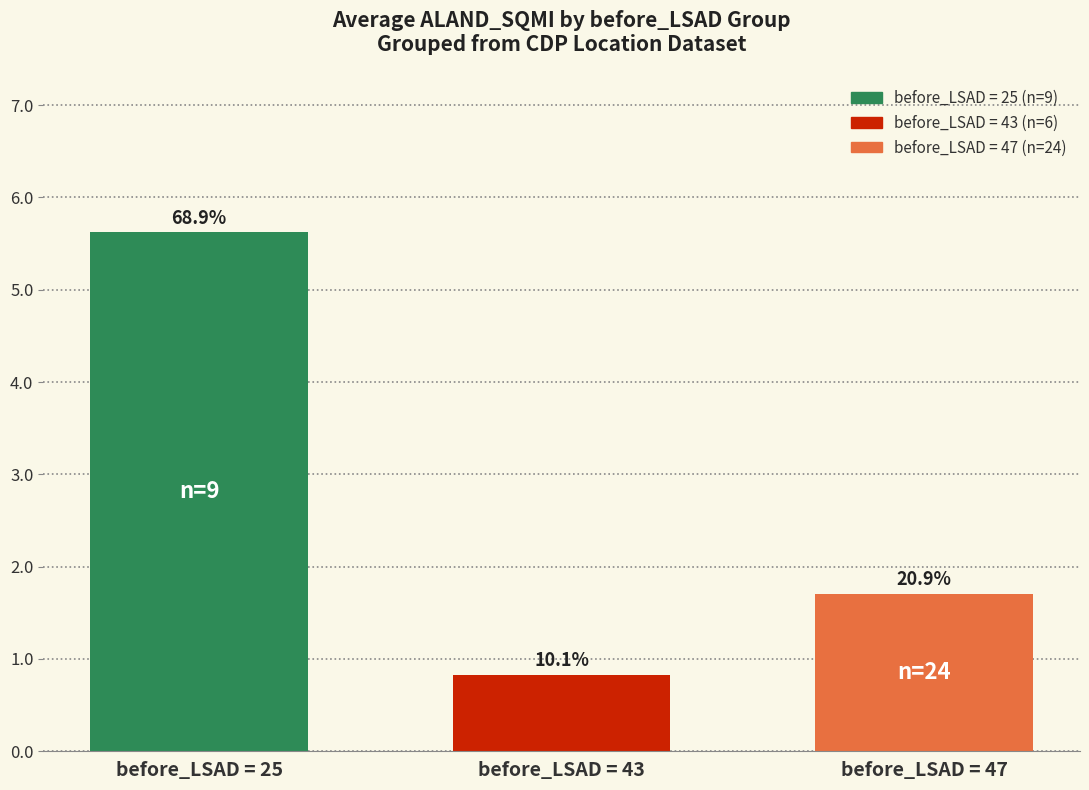

How many bars are there in total?

3